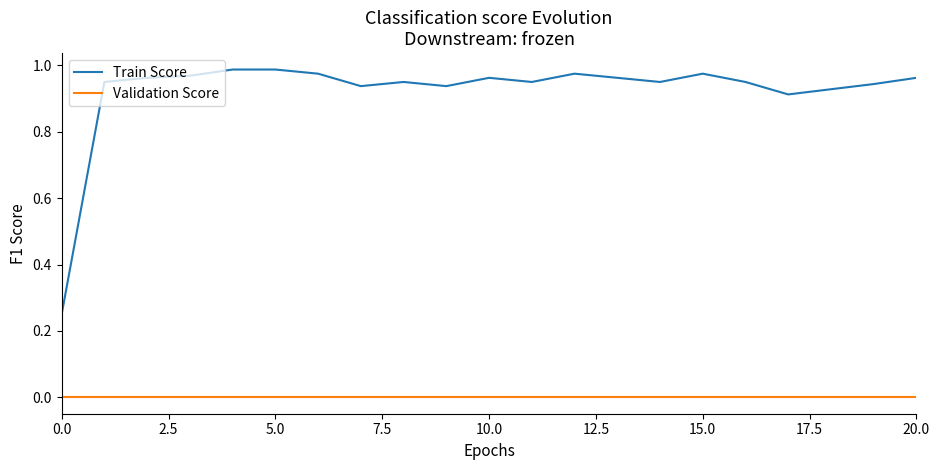

List the series in order of their peak value, highest first.

Train Score, Validation Score